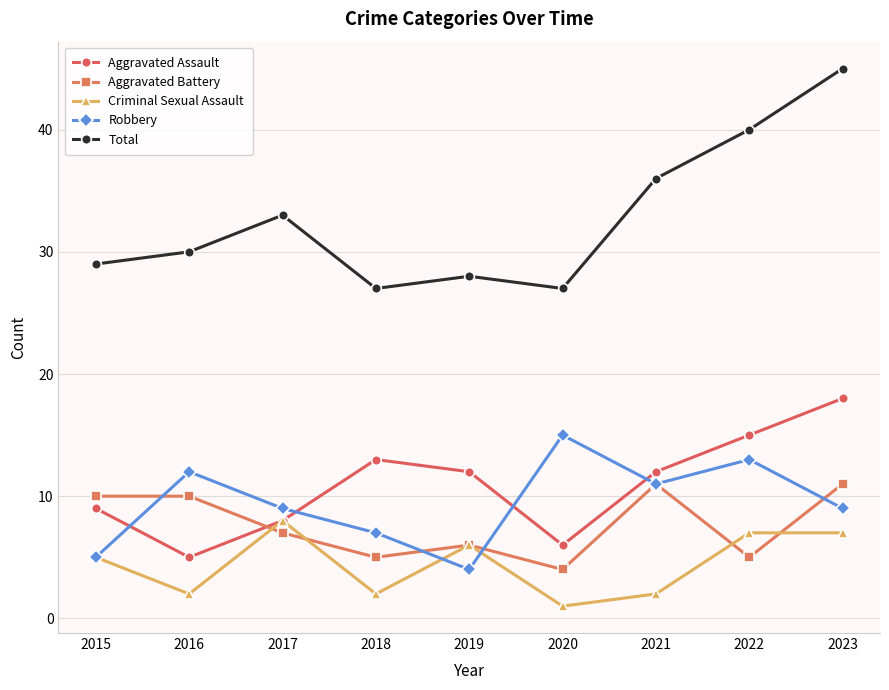

Reading right to left, what are all the values shown in this chart?

Aggravated Assault: 18	15	12	6	12	13	8	5	9
Aggravated Battery: 11	5	11	4	6	5	7	10	10
Criminal Sexual Assault: 7	7	2	1	6	2	8	2	5
Robbery: 9	13	11	15	4	7	9	12	5
Total: 45	40	36	27	28	27	33	30	29